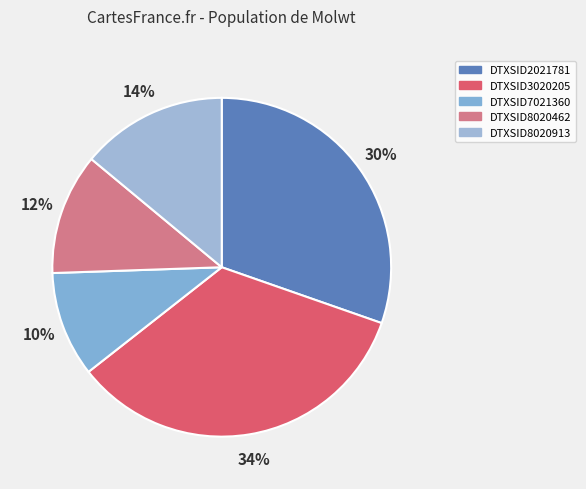

Is there a majority slice in this chart?

No